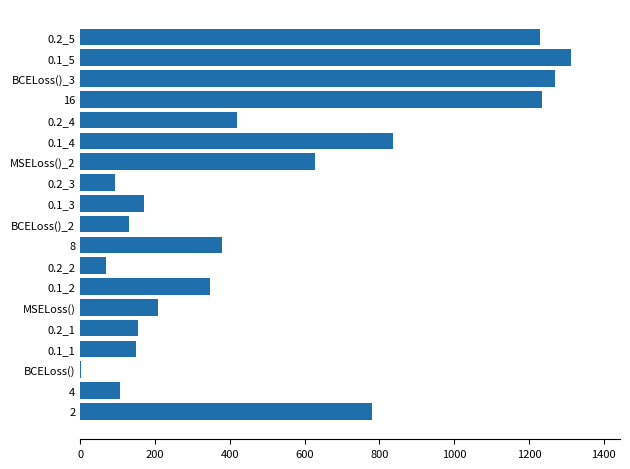

Does the chart contain stacked bars?

No